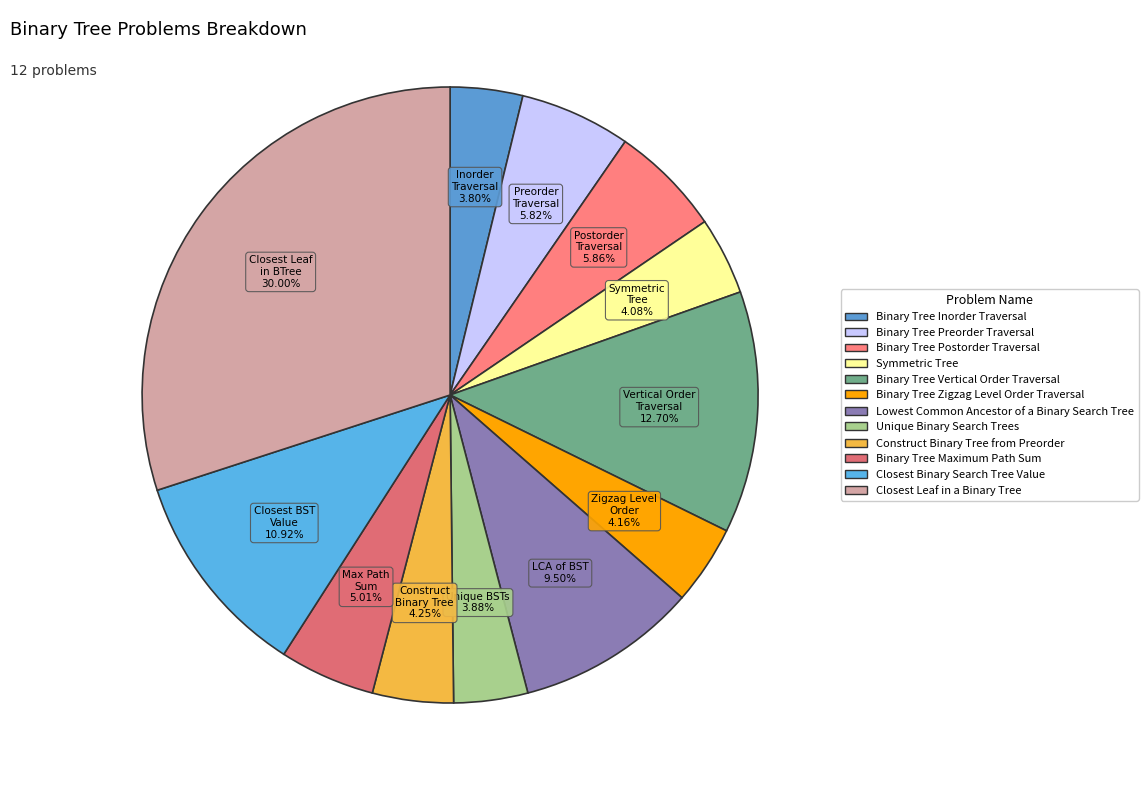

The Symmetric Tree slice represents 1% of the pie. True or false?

False